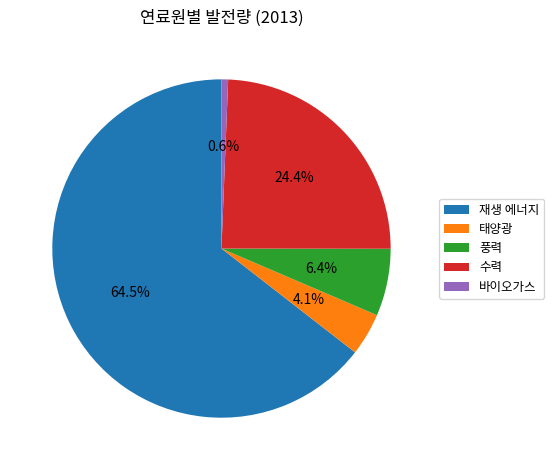

What percentage is the 태양광 slice, to the nearest percent?

4%